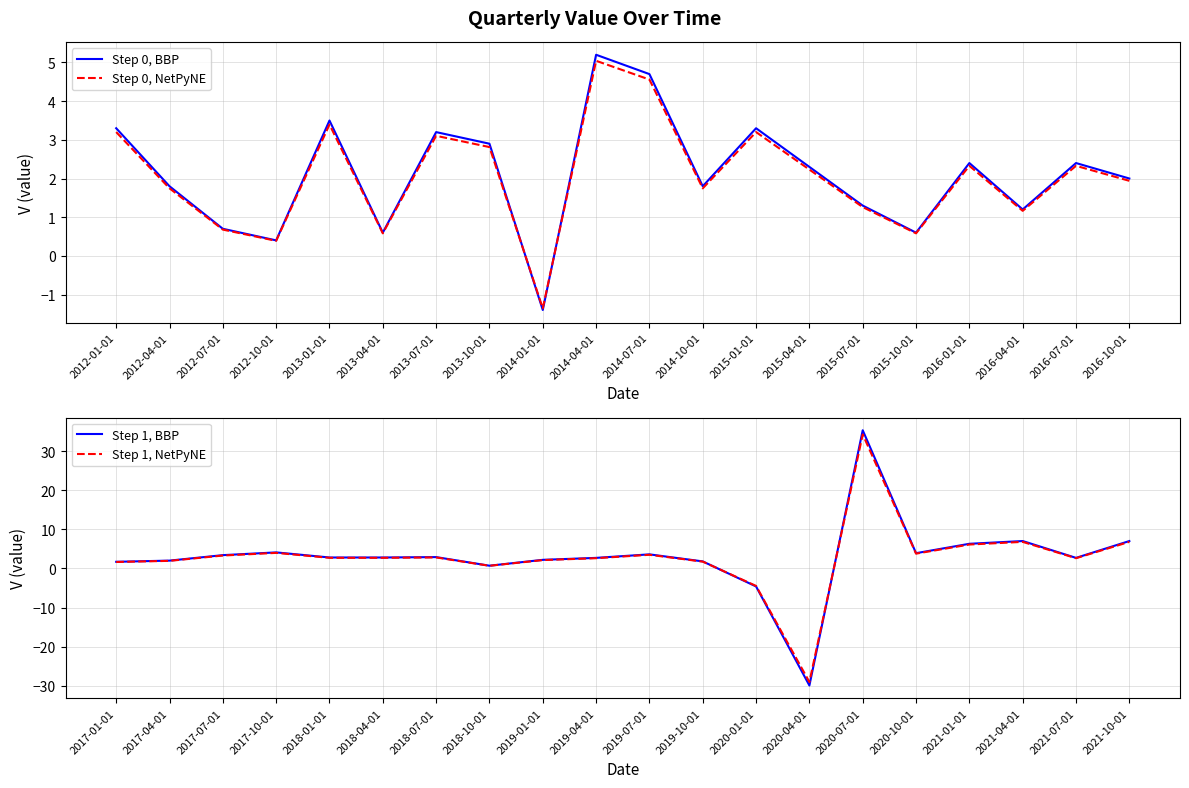

Which category has the lowest value in the Step 0, NetPyNE series?

2014-01-01